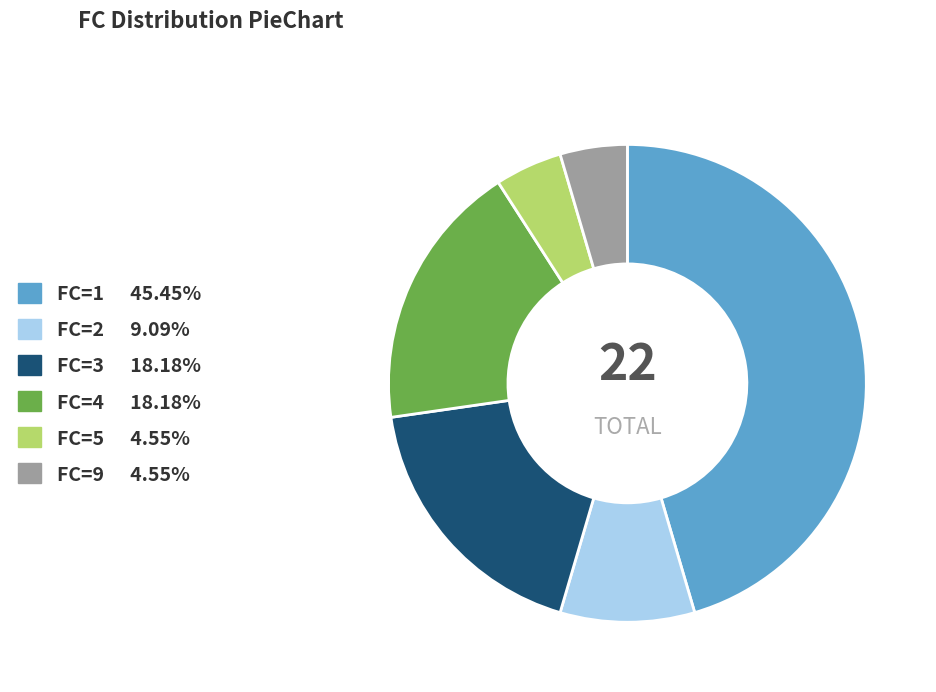

Does any single category account for the majority?

No